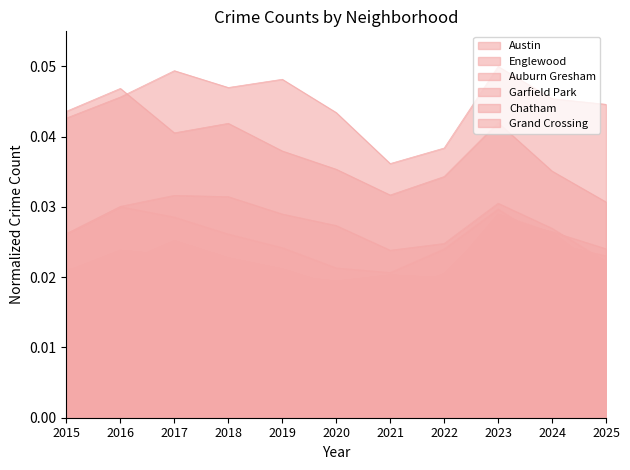

List the labels in order of Chatham value, smallest first.

2021, 2020, 2022, 2015, 2019, 2016, 2018, 2025, 2017, 2024, 2023